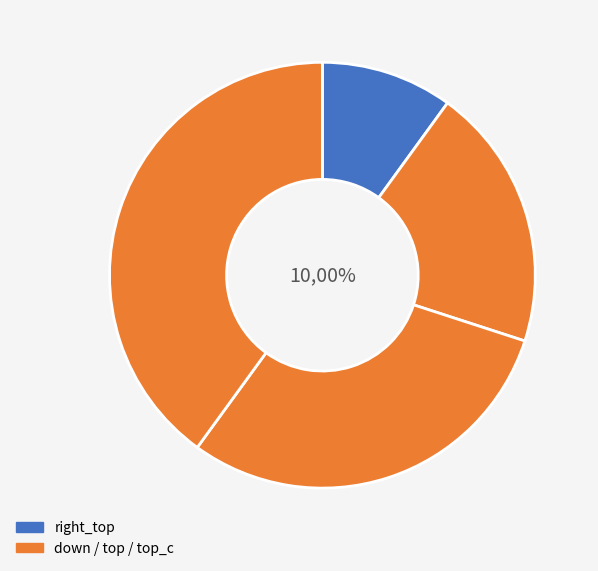

Between down and right_top, which is larger?

down